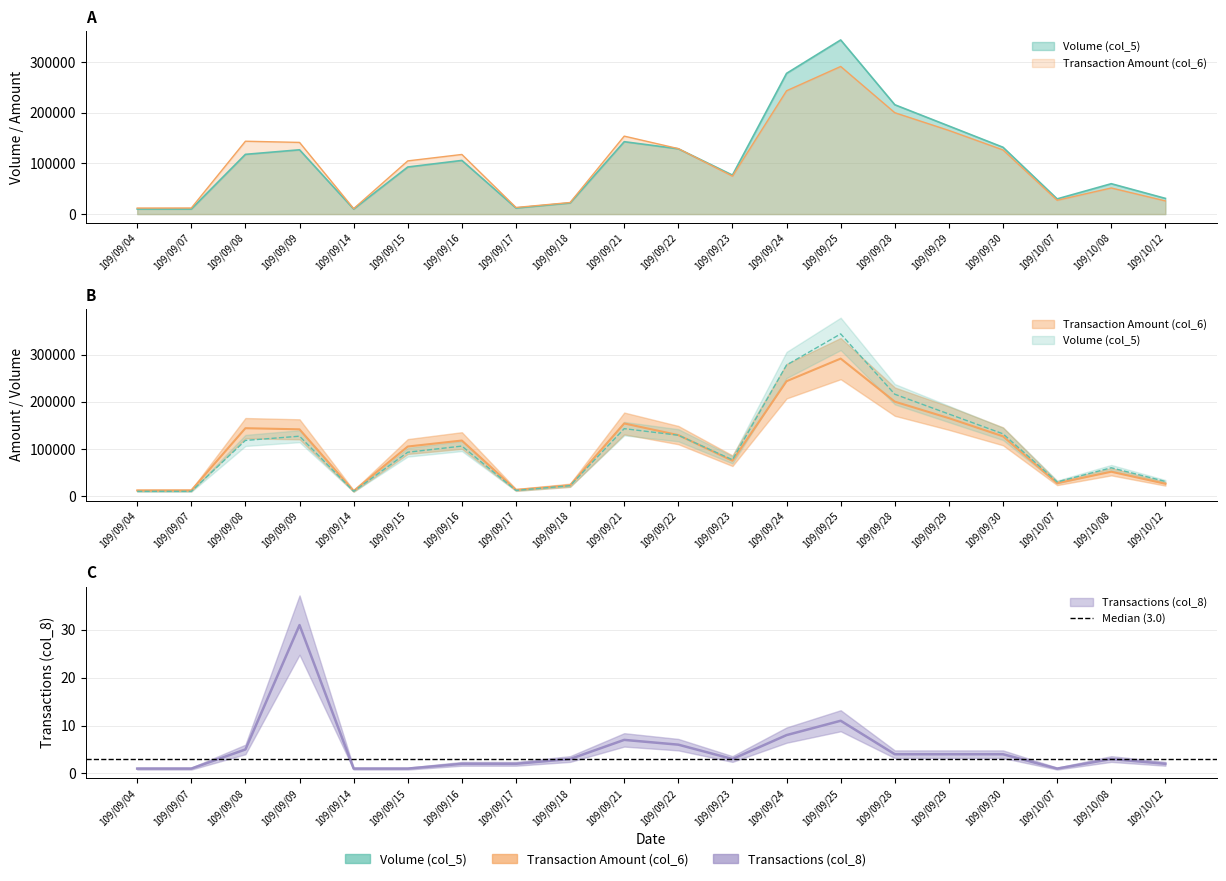

Between 109/09/08 and 109/09/25, which is larger?

109/09/25